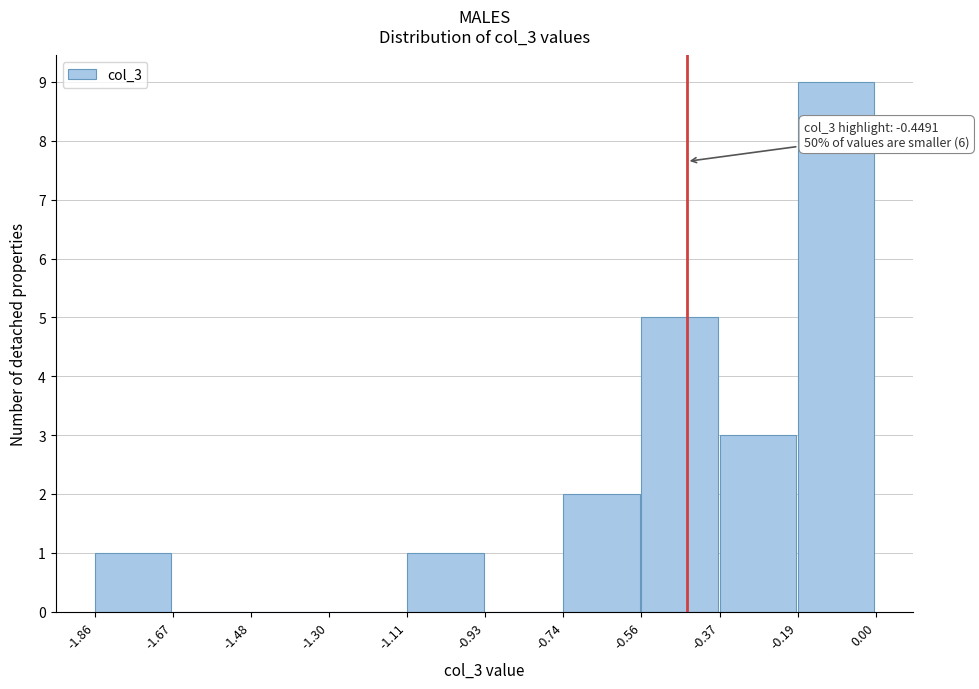

Over which range of the x-axis is the bar tallest?

-0.19 to 0.00